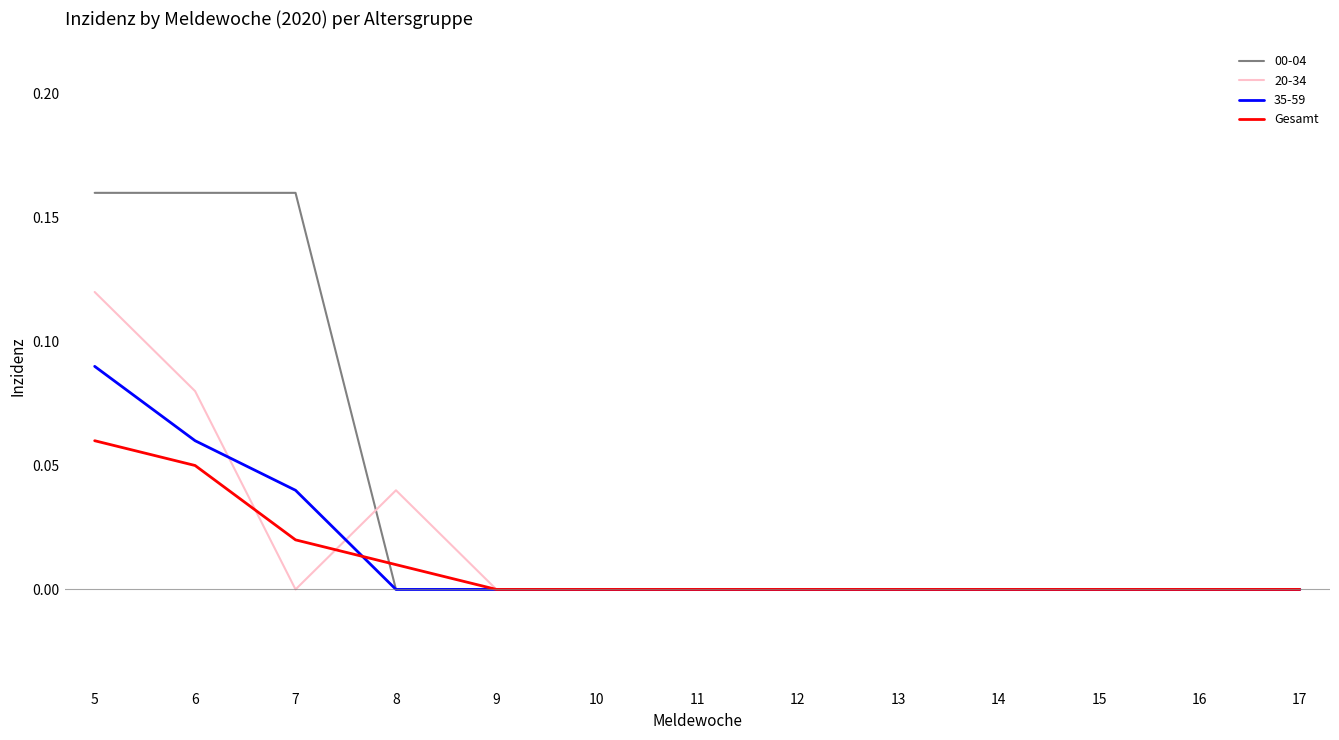

Rank the series by their maximum value, from highest to lowest.

00-04, 20-34, 35-59, Gesamt